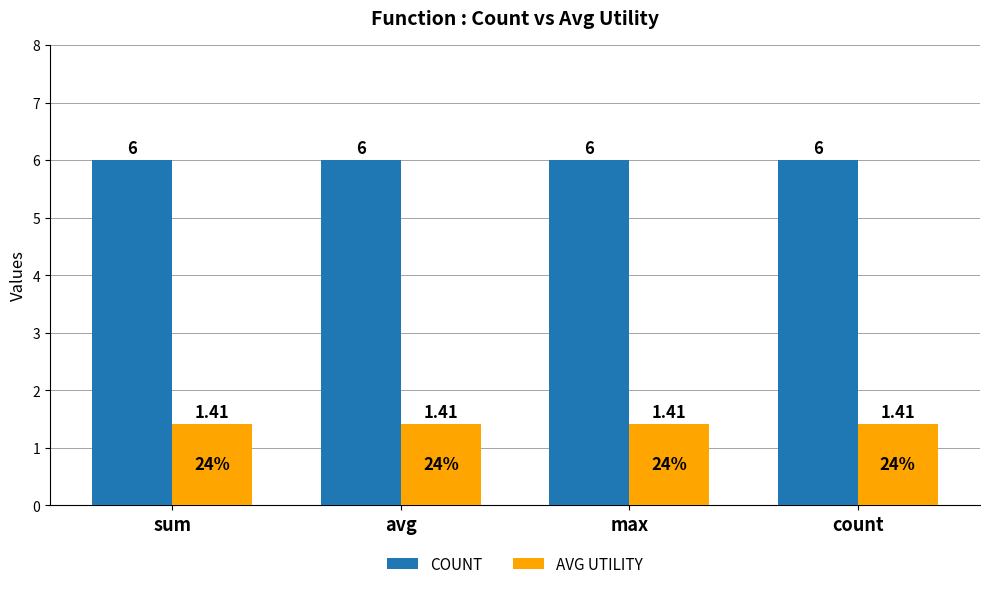

Count the number of data series in this chart.

2